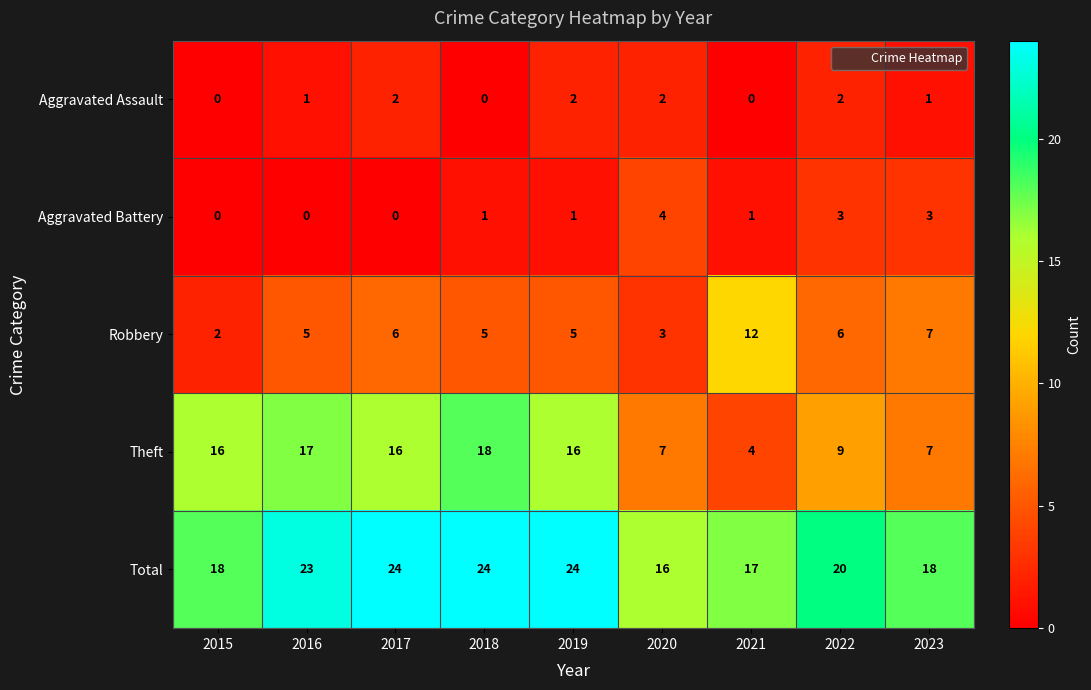

The value of Aggravated Battery at 2022 is 3. True or false?

True